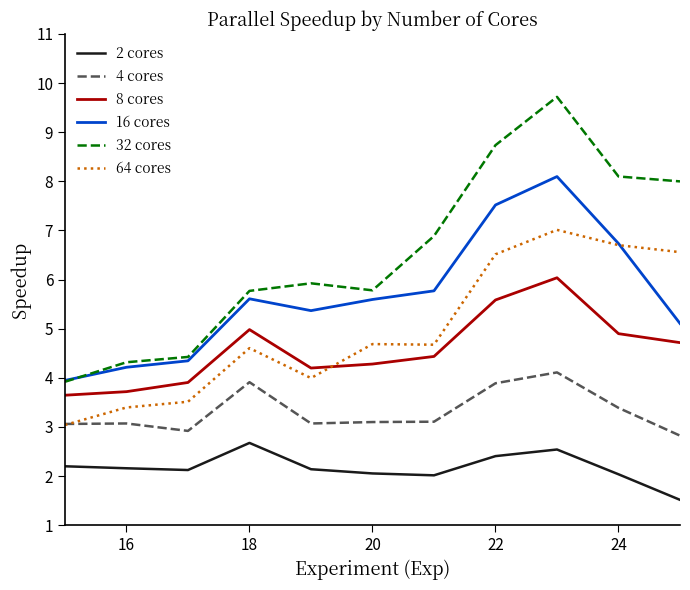

True or false: 32 cores and 64 cores cross at least once.

False